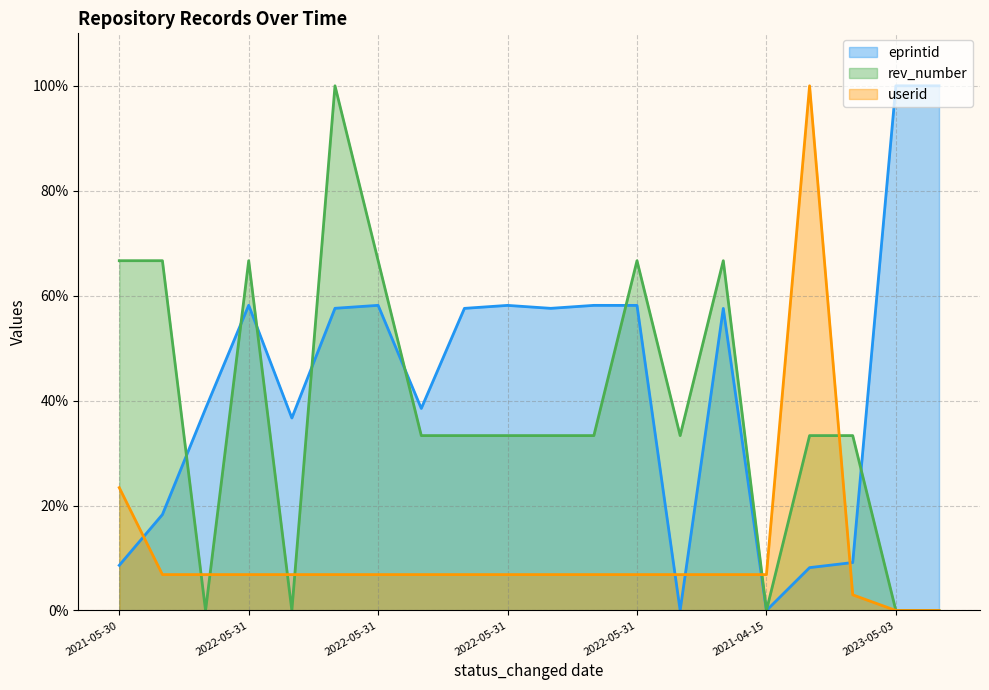

Reading left to right, list all the values displayed in this chart.

eprintid: 8.6	18.3	38.5	58.2	36.7	57.6	58.2	38.5	57.6	58.2	57.6	58.2	58.1	0.0	57.6	0.0	8.2	9.1	100.0	100.0
rev_number: 66.7	66.7	0.0	66.7	0.0	100.0	66.7	33.3	33.3	33.3	33.3	33.3	66.7	33.3	66.7	0.0	33.3	33.3	0.0	0.0
userid: 23.4	6.8	6.8	6.8	6.8	6.8	6.8	6.8	6.8	6.8	6.8	6.8	6.8	6.8	6.8	6.8	100.0	3.0	0.0	0.0